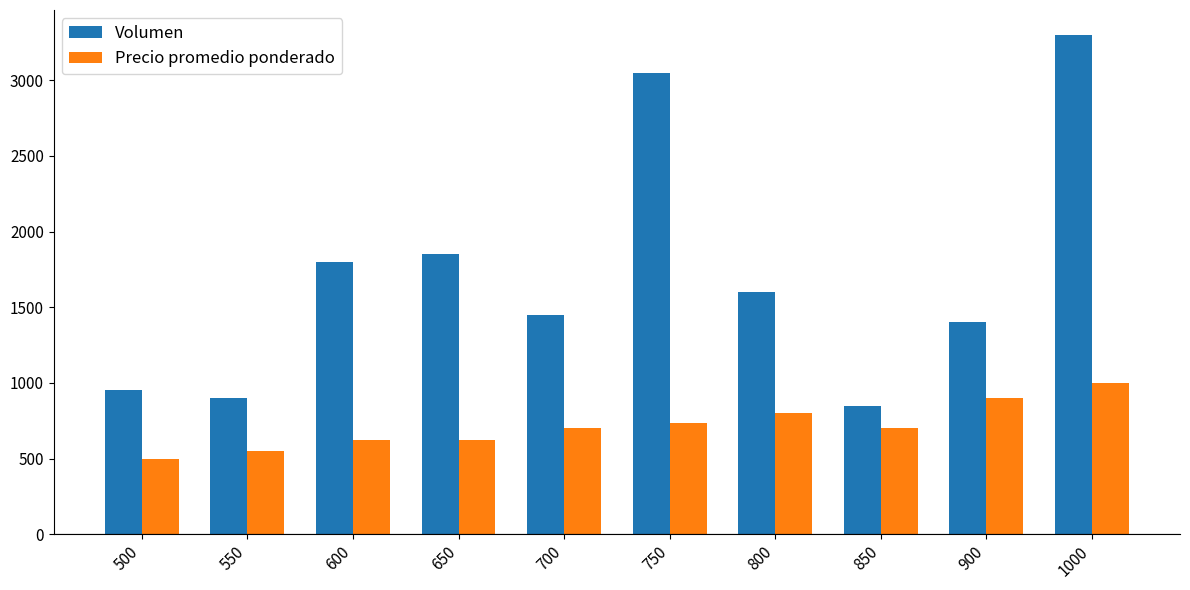

At which category is the sum across all series the highest?

1000